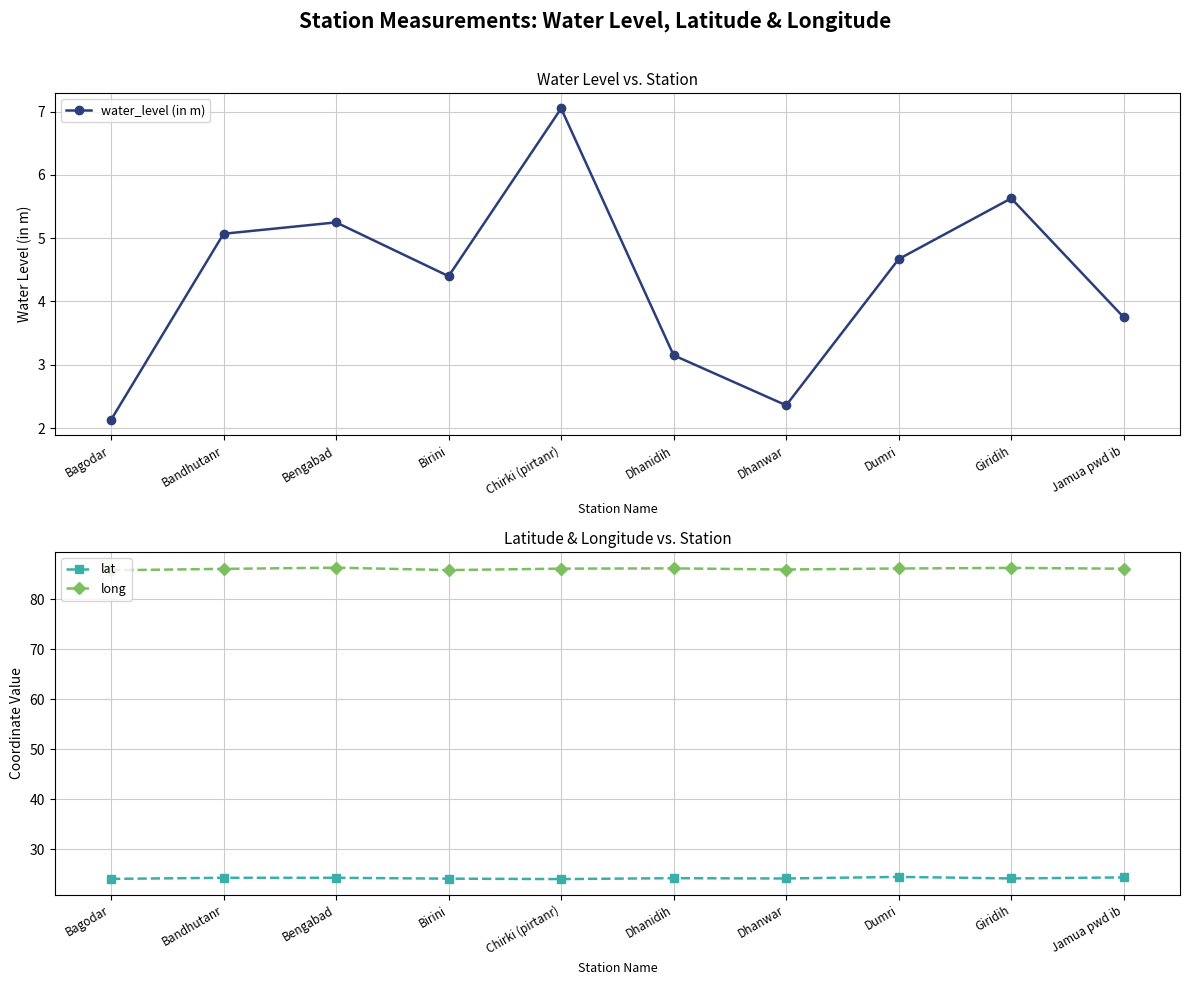

How many interior local peaks does the long series have?

3